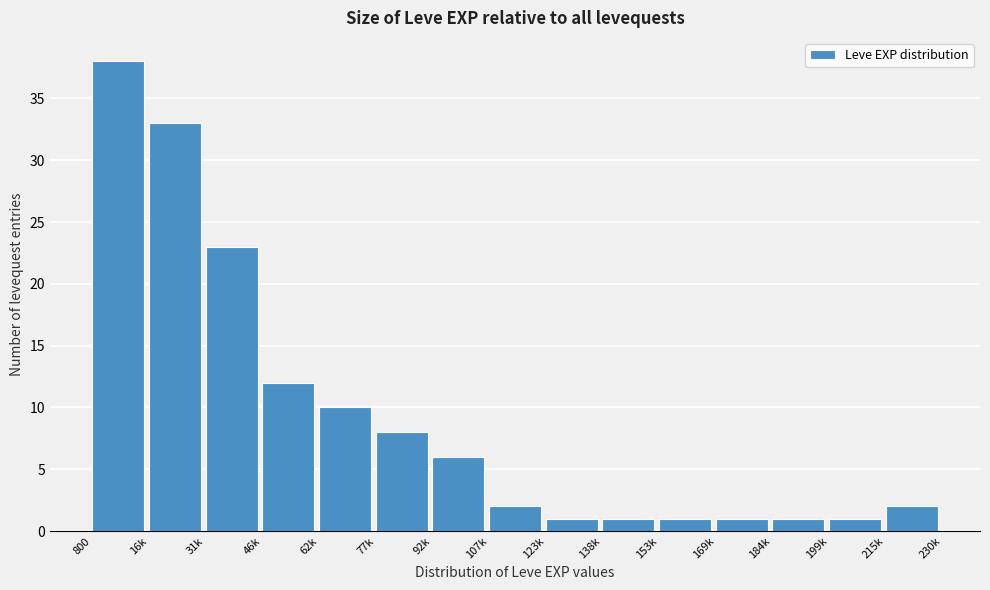

Reading left to right, extract all data points from this chart.

800=38	16k=33	31k=23	46k=12	62k=10	77k=8	92k=6	107k=2	123k=1	138k=1	153k=1	169k=1	184k=1	199k=1	215k=2